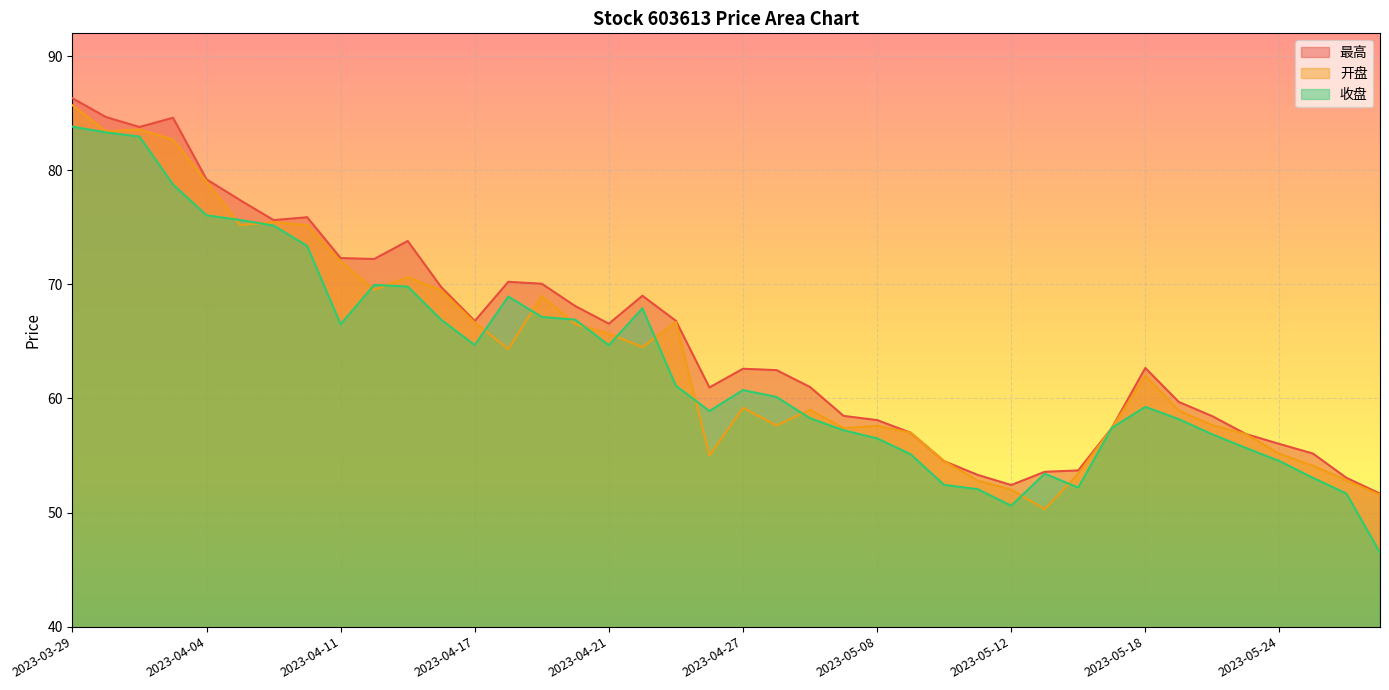

List the series in order of their overall mean, lowest first.

收盘, 开盘, 最高